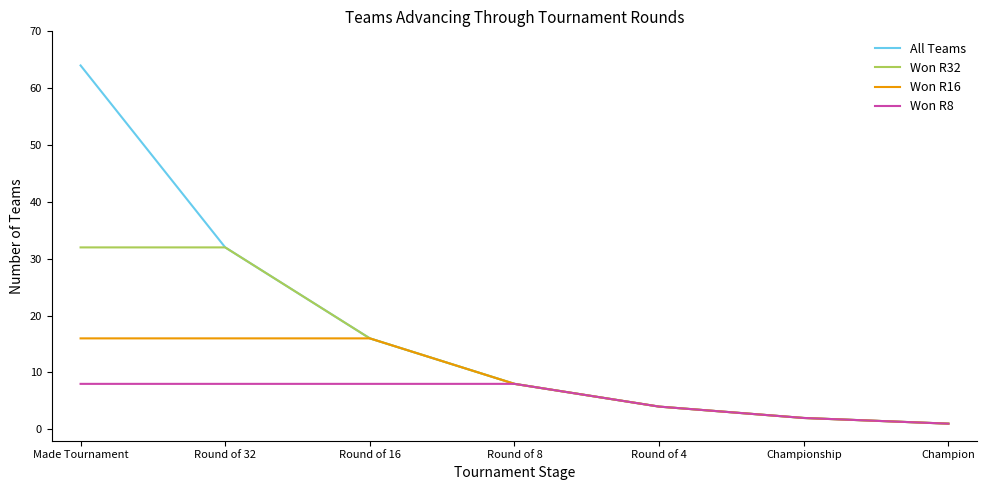

At Made Tournament, list the series in order from largest to smallest.

All Teams, Won R32, Won R16, Won R8